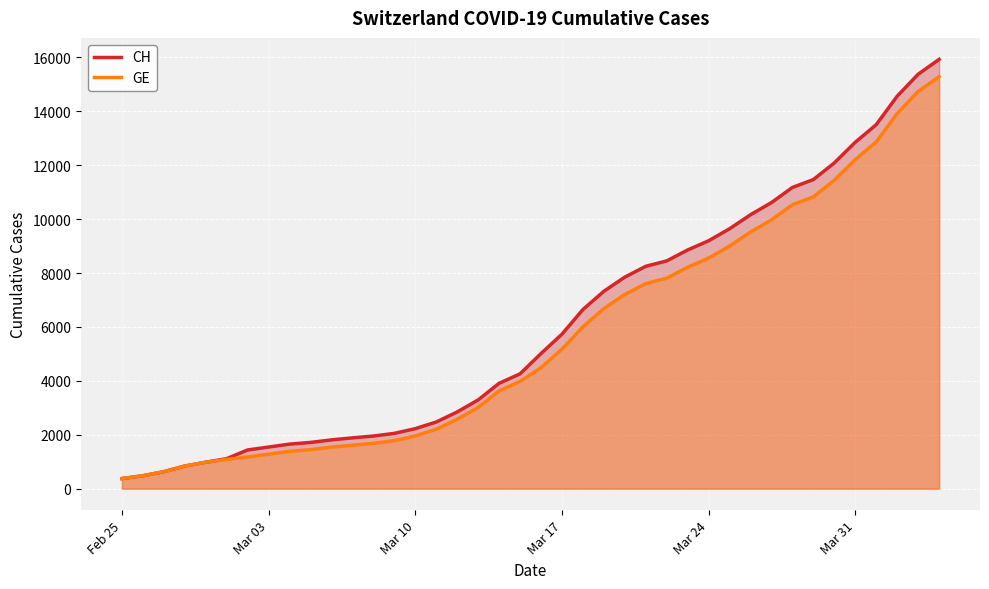

What is the spread (max minus min) of values at Mar 31?

642